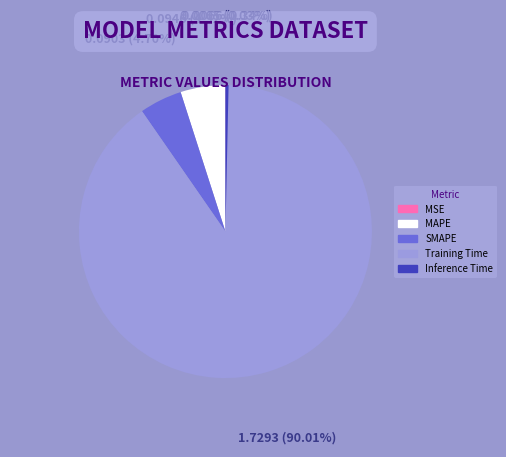

Do SMAPE and MAPE together represent more than half of the pie?

No